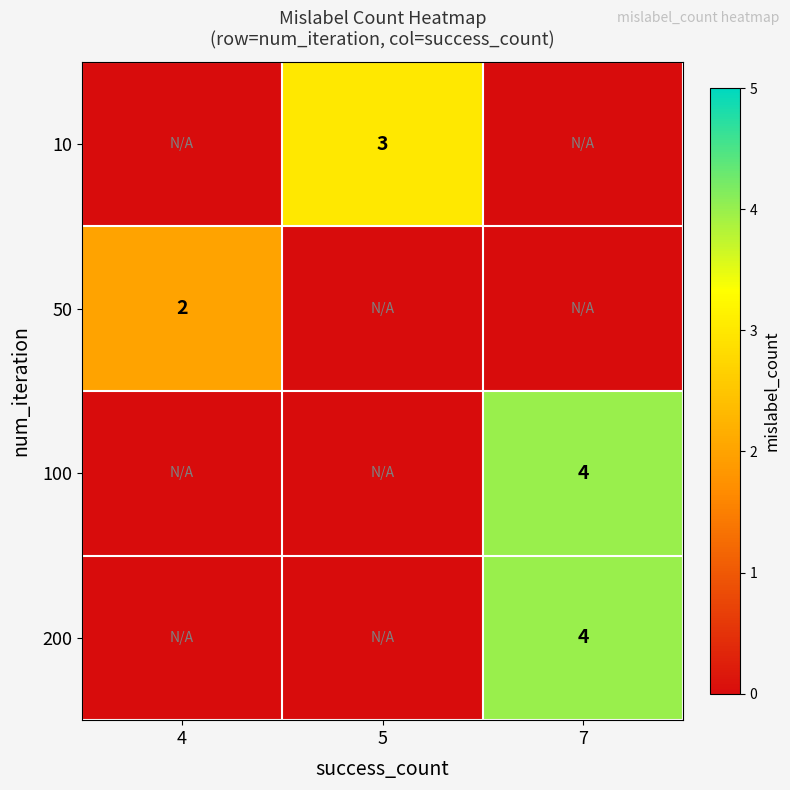

The value of 100 at 7 is 4. True or false?

True